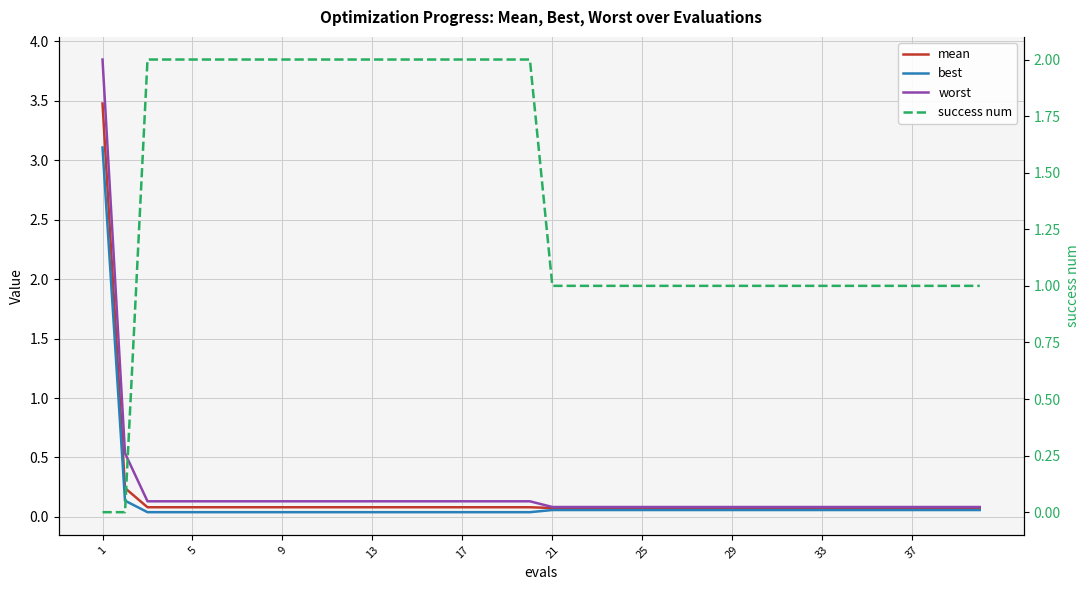

Reading left to right, extract all data points from this chart.

mean: 3.5	0.2	0.1	0.1	0.1	0.1	0.1	0.1	0.1	0.1	0.1	0.1	0.1	0.1	0.1	0.1	0.1	0.1	0.1	0.1	0.1	0.1	0.1	0.1	0.1	0.1	0.1	0.1	0.1	0.1	0.1	0.1	0.1	0.1	0.1	0.1	0.1	0.1	0.1	0.1
best: 3.1	0.1	0.0	0.0	0.0	0.0	0.0	0.0	0.0	0.0	0.0	0.0	0.0	0.0	0.0	0.0	0.0	0.0	0.0	0.0	0.1	0.1	0.1	0.1	0.1	0.1	0.1	0.1	0.1	0.1	0.1	0.1	0.1	0.1	0.1	0.1	0.1	0.1	0.1	0.1
worst: 3.8	0.5	0.1	0.1	0.1	0.1	0.1	0.1	0.1	0.1	0.1	0.1	0.1	0.1	0.1	0.1	0.1	0.1	0.1	0.1	0.1	0.1	0.1	0.1	0.1	0.1	0.1	0.1	0.1	0.1	0.1	0.1	0.1	0.1	0.1	0.1	0.1	0.1	0.1	0.1
success num: 0.0	0.0	2.0	2.0	2.0	2.0	2.0	2.0	2.0	2.0	2.0	2.0	2.0	2.0	2.0	2.0	2.0	2.0	2.0	2.0	1.0	1.0	1.0	1.0	1.0	1.0	1.0	1.0	1.0	1.0	1.0	1.0	1.0	1.0	1.0	1.0	1.0	1.0	1.0	1.0